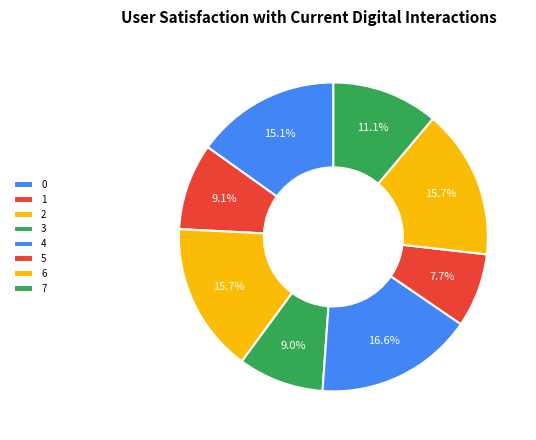

To the nearest percent, what is the average slice percentage?

12%